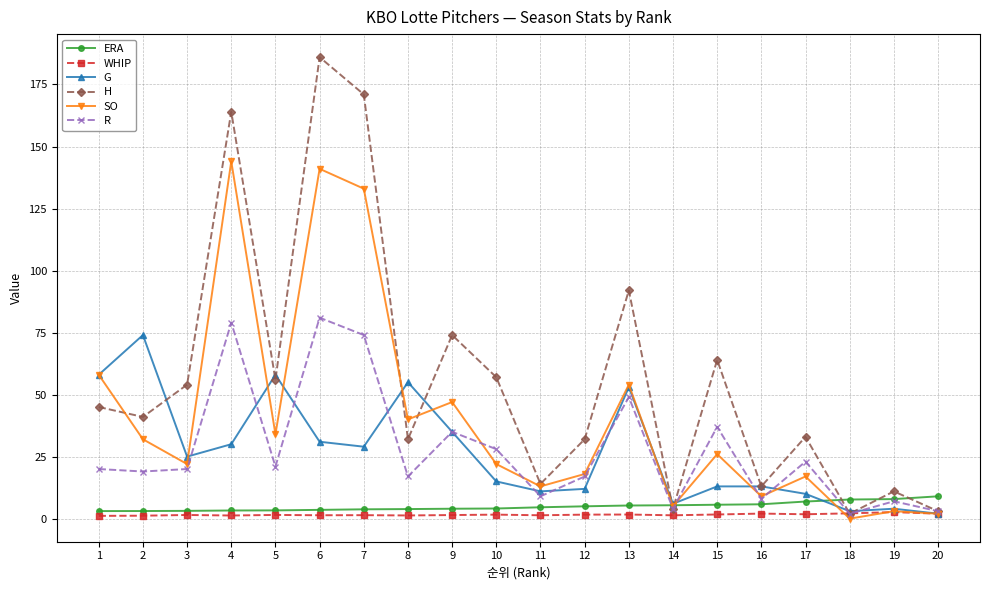

What is the difference between the maximum and minimum values in the WHIP series?

1.5